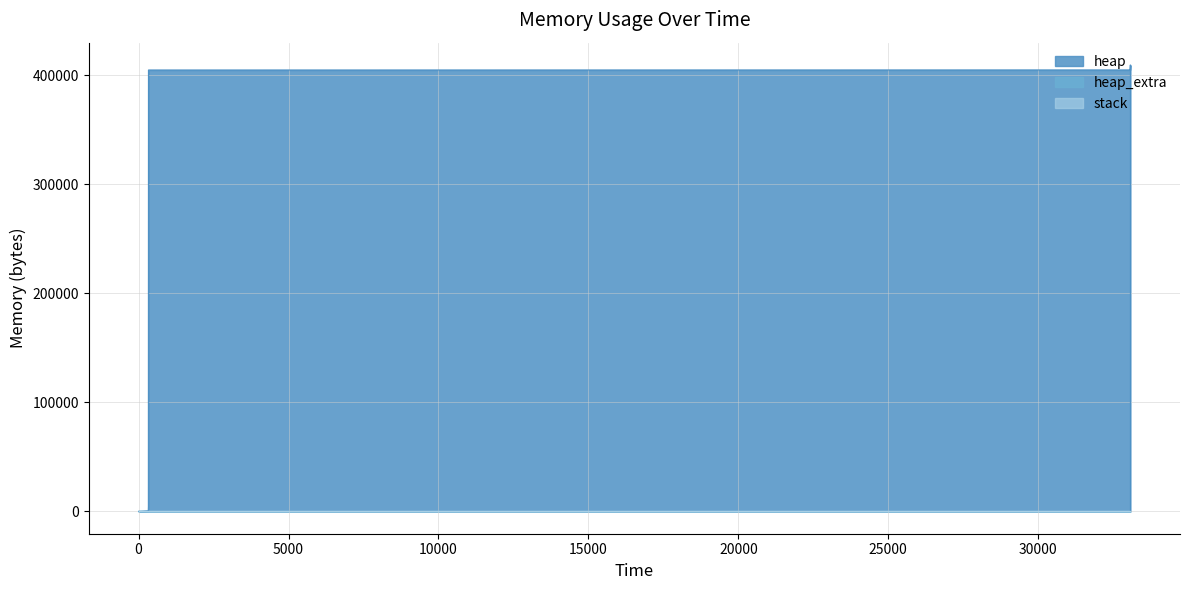

How many values in the heap_extra series exceed 36?

6